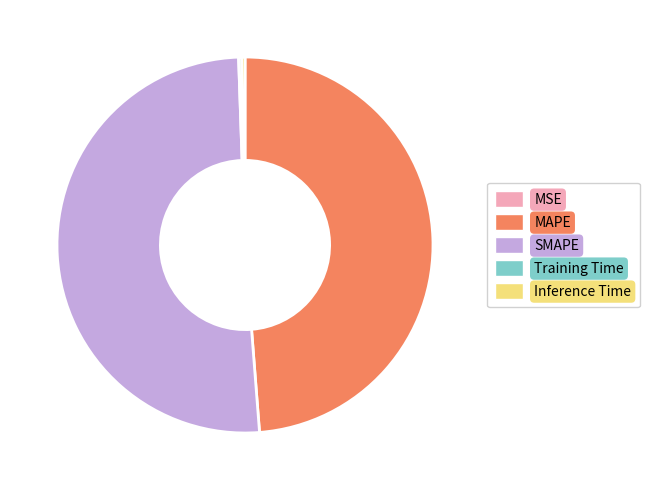

Which category has the biggest portion of the pie?

SMAPE